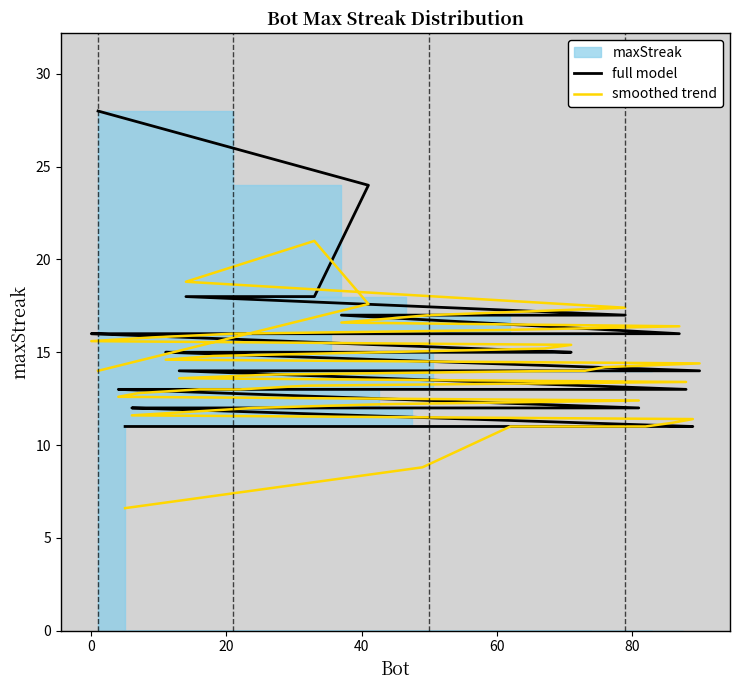

True or false: smoothed trend and full model cross at least once.

True